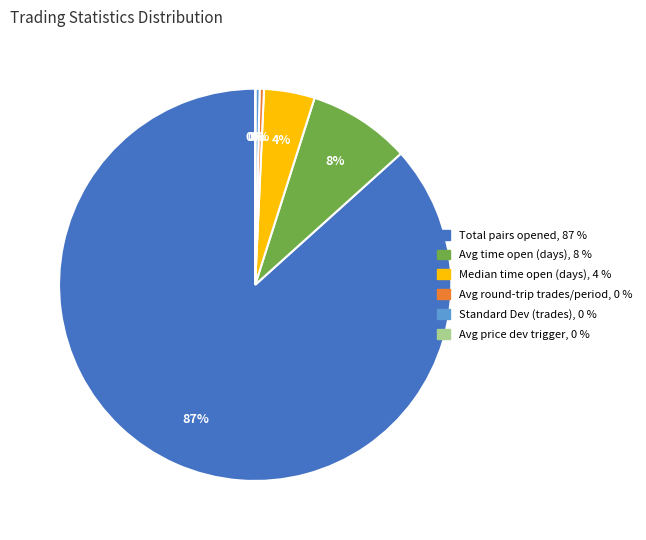

To the nearest percent, what is the average slice percentage?

17%